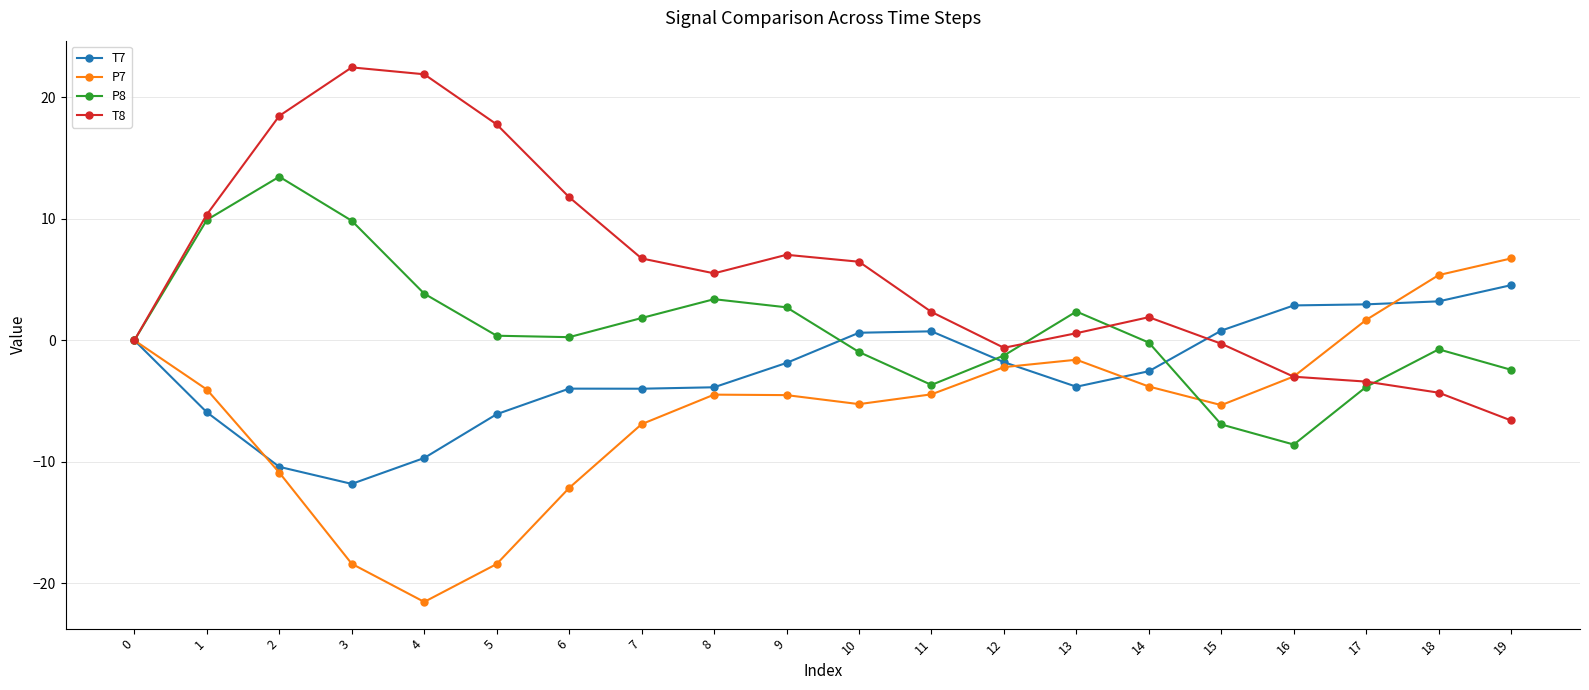

What are all the series names shown in the legend?

T7, P7, P8, T8